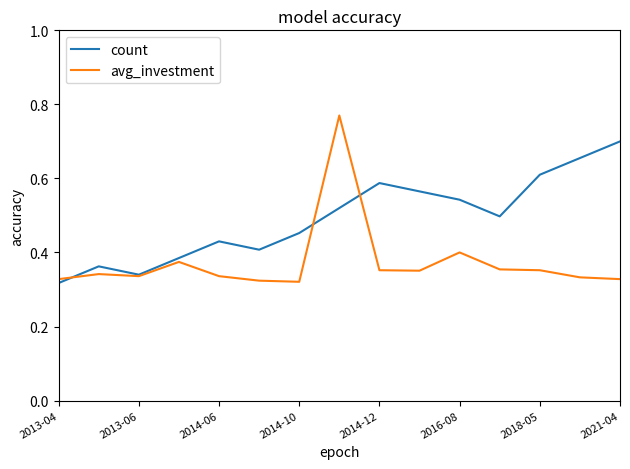

List the series in order of their overall mean, highest first.

count, avg_investment